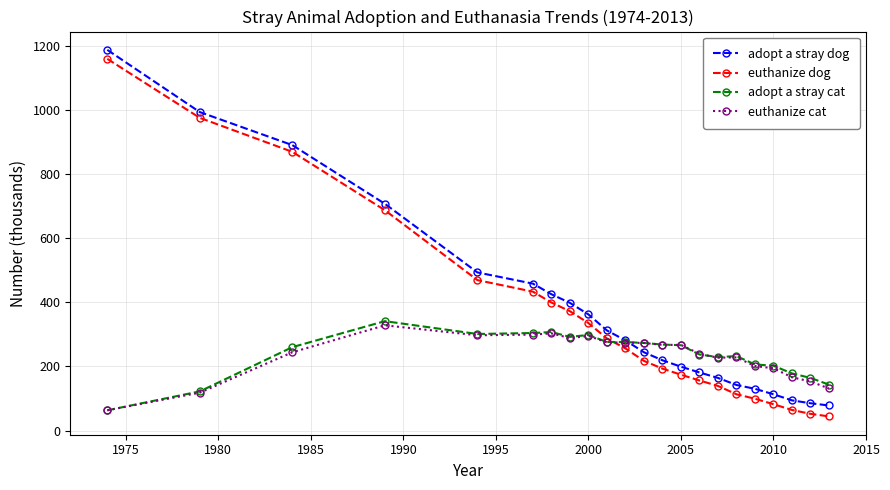

How many lines are shown in the chart?

4